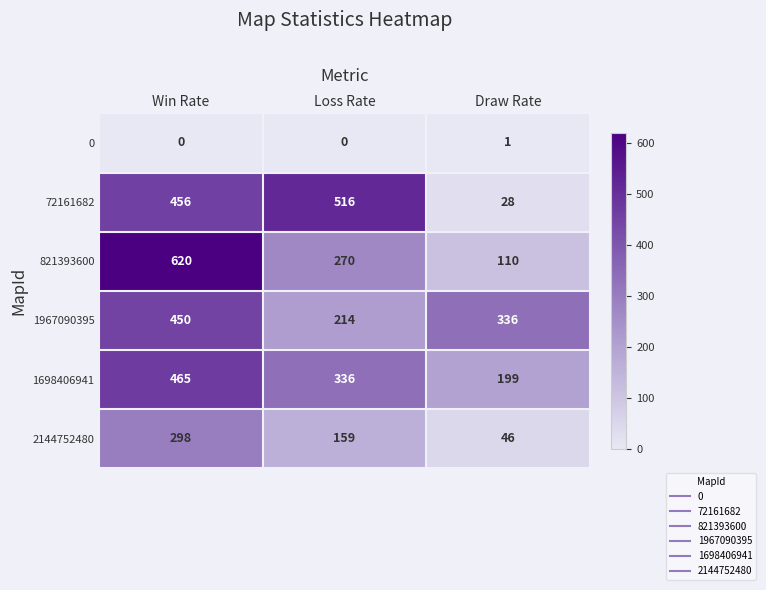

How many values in the 72161682 series are below 456?

1